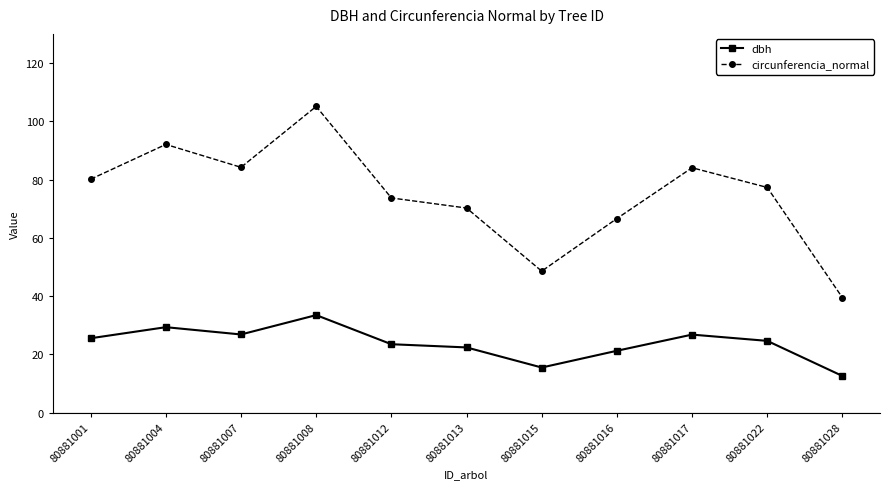

What is the greatest value displayed?

105.1